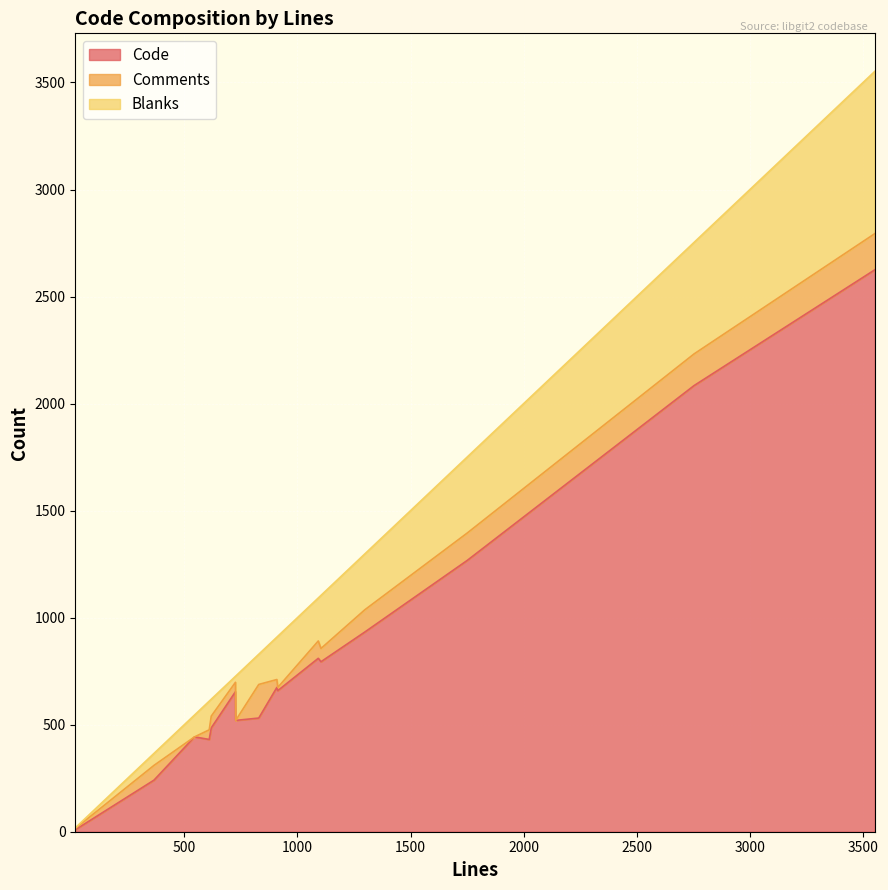

Between 18 and 610, which series saw the biggest shift?

Code